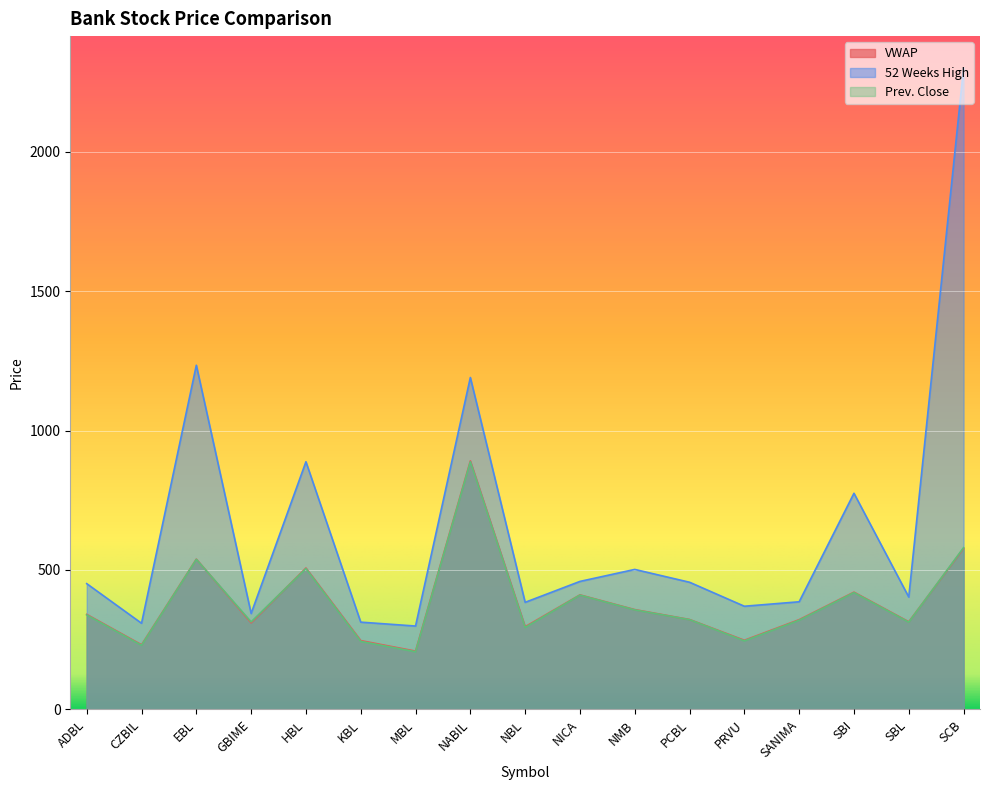

What are all the series names shown in the legend?

VWAP, 52 Weeks High, Prev. Close